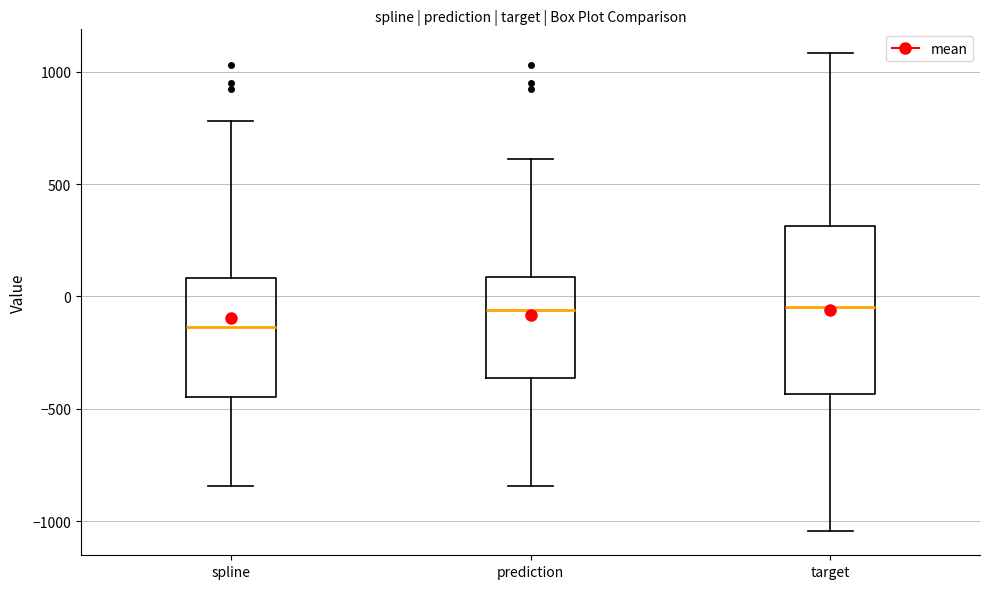

Which box is the tallest, from its lower edge to its upper edge?

target